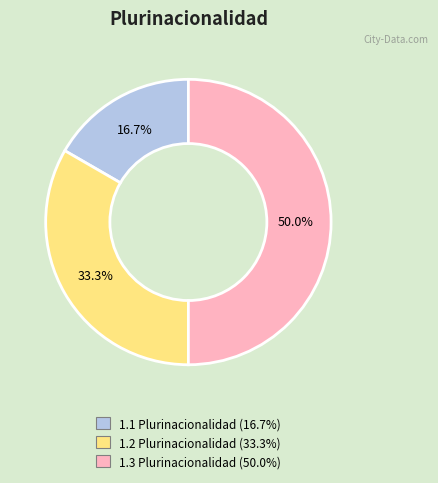

Combined, what portion of the pie is 1.3 Plurinacionalidad and 1.2 Plurinacionalidad?

83.3%